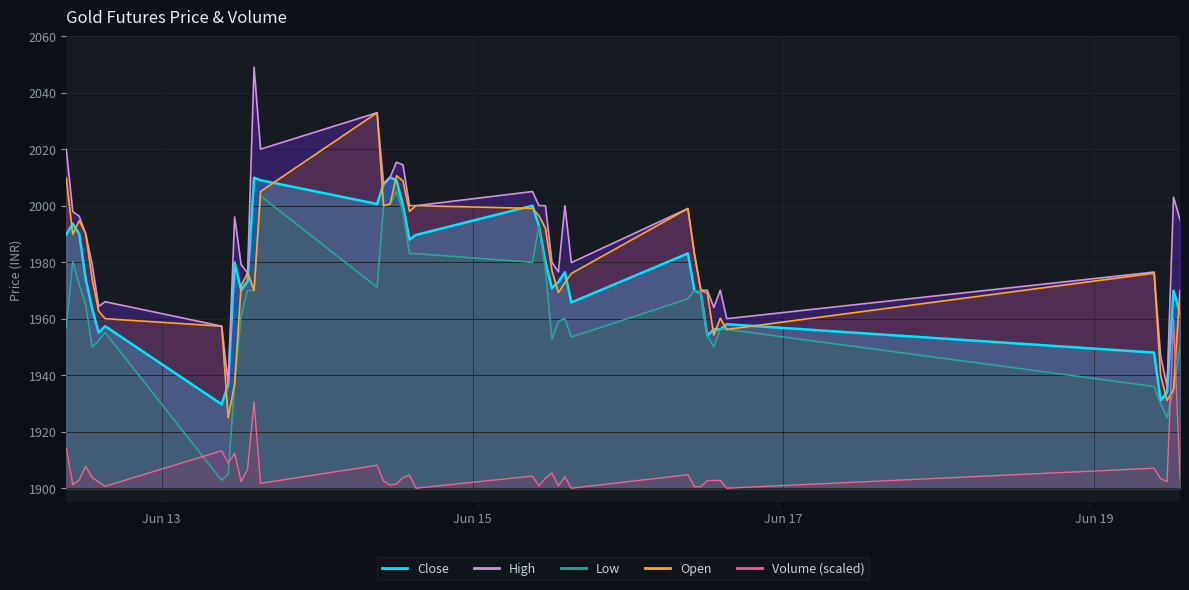

What is the difference between the maximum and minimum values in the Low series?

102.2